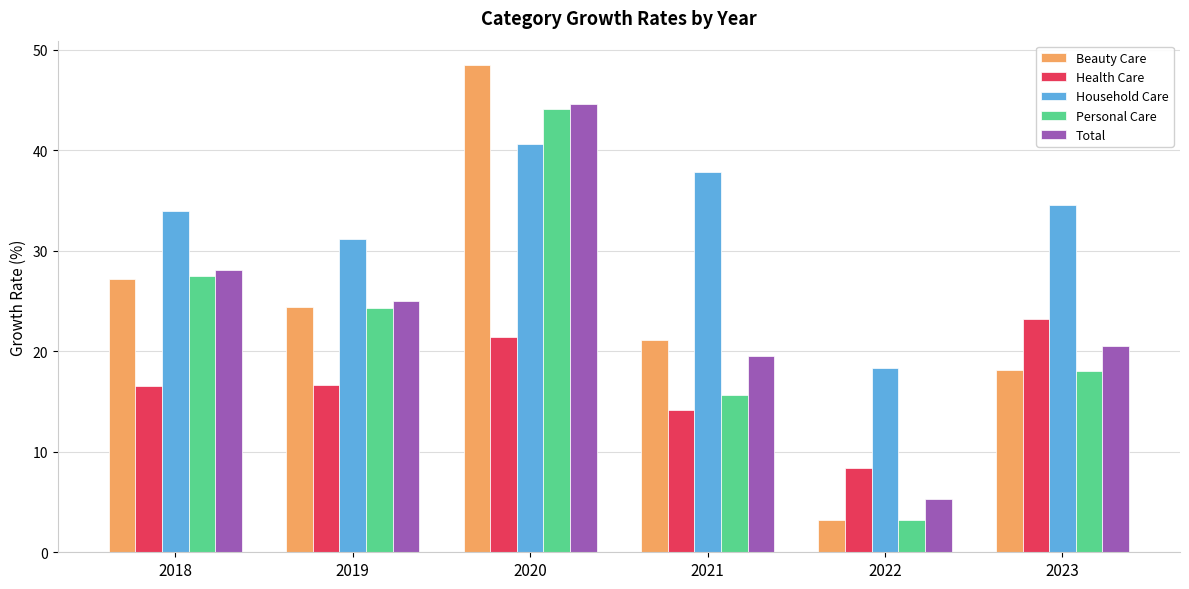

Count the number of categories in the chart.

6